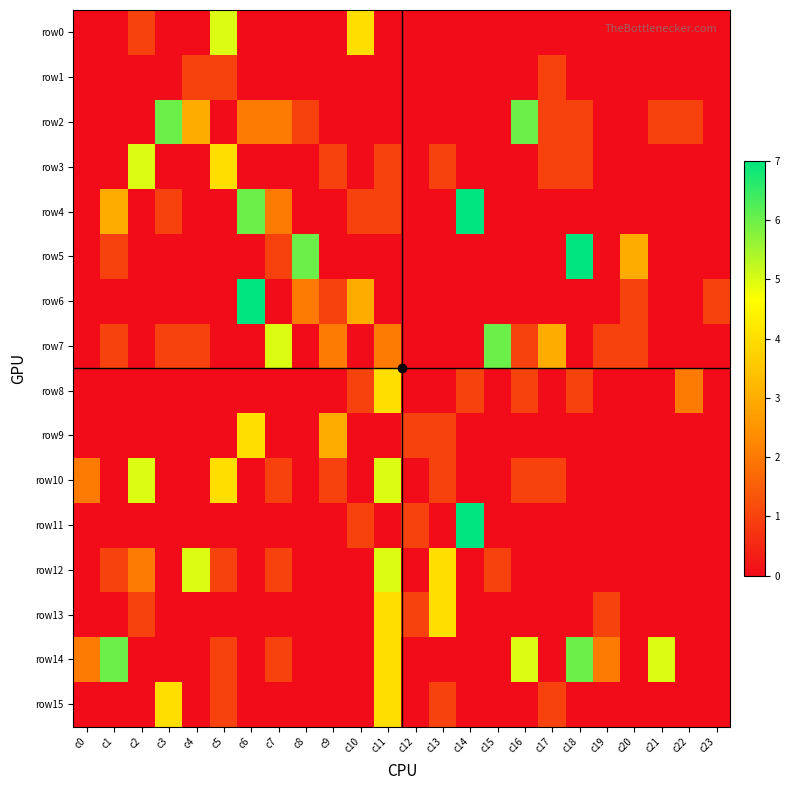

Which series changed the most between c17 and c21?

row14